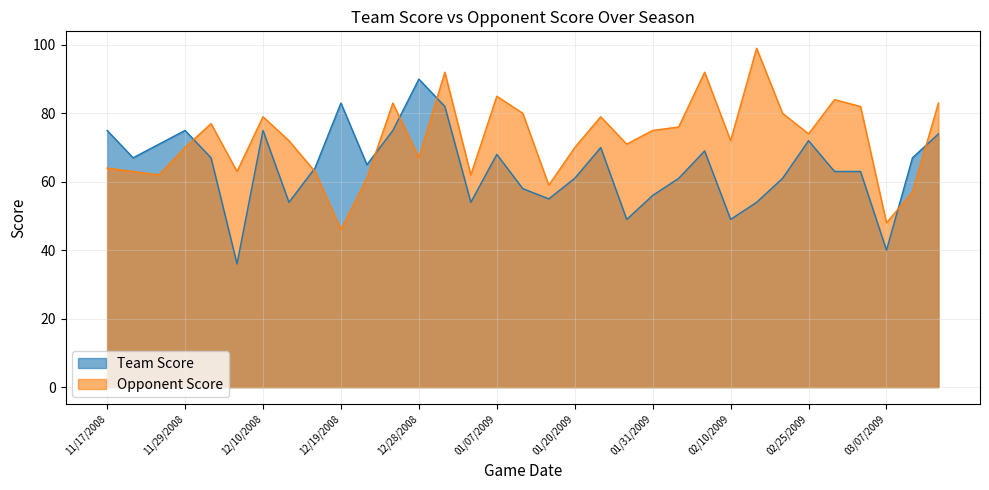

The Team Score series shows 69 at 02/07/2009. True or false?

True